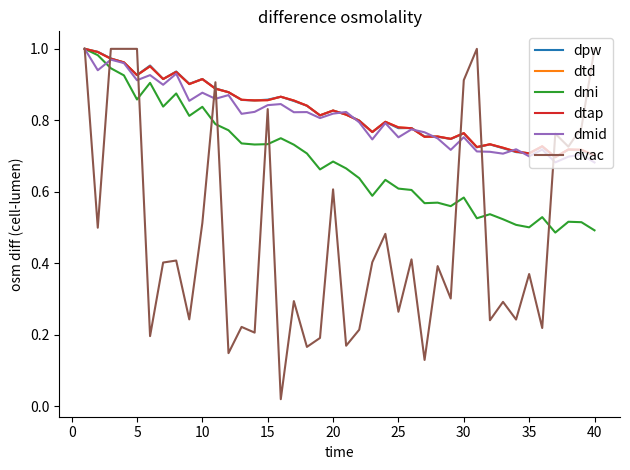

Is this an area chart (filled region under the line)?

No